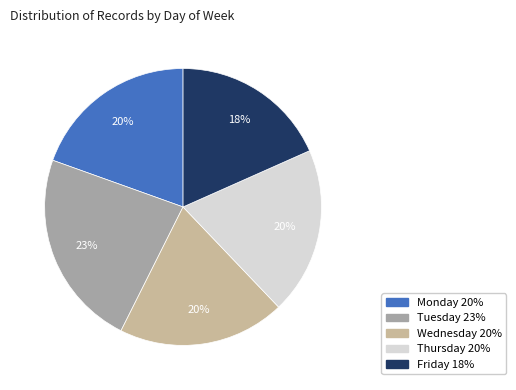

How many segments does this pie chart have?

5